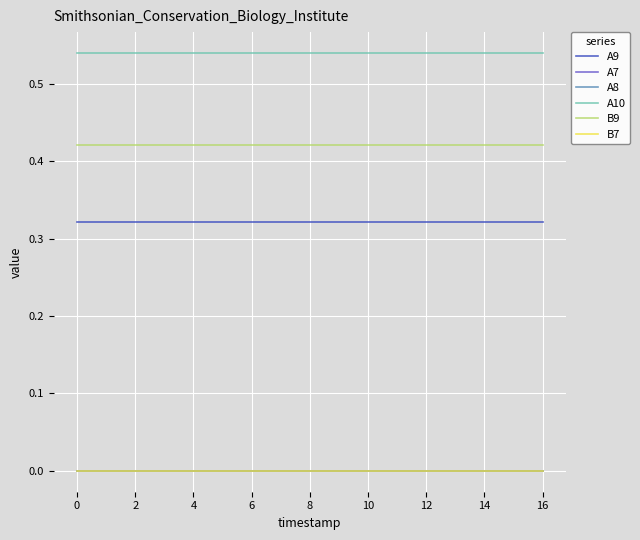

Does the chart display data point markers on the line(s)?

No